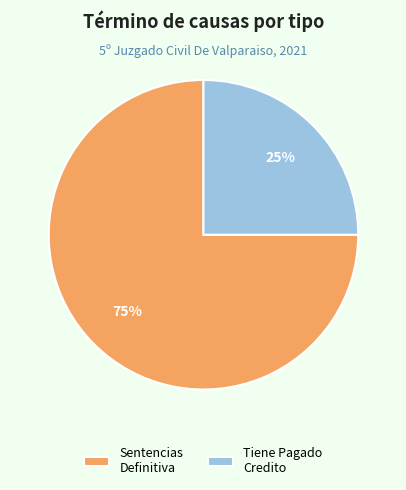

How many segments does this pie chart have?

2